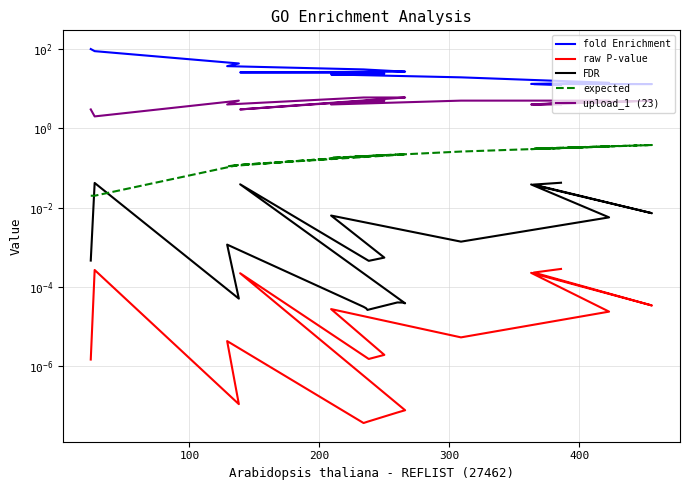

True or false: raw P-value and expected cross at least once.

False